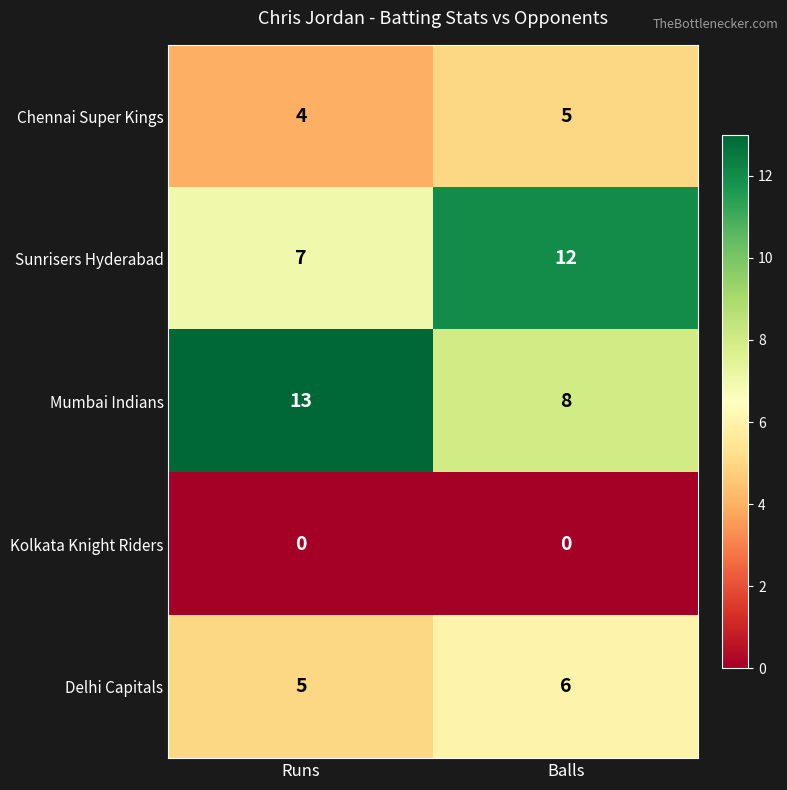

What is the sum of the Mumbai Indians values at Runs and Balls?

21